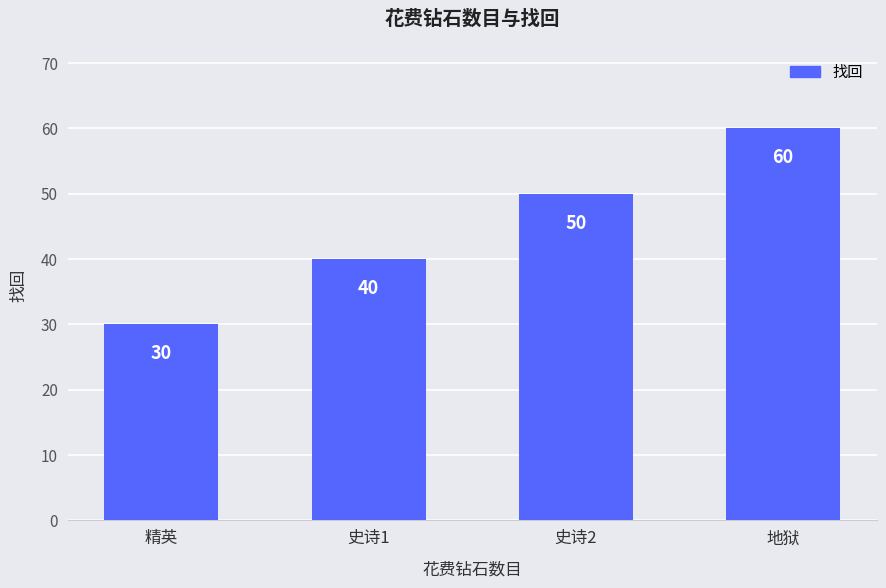

The value at 地狱 is 81. True or false?

False